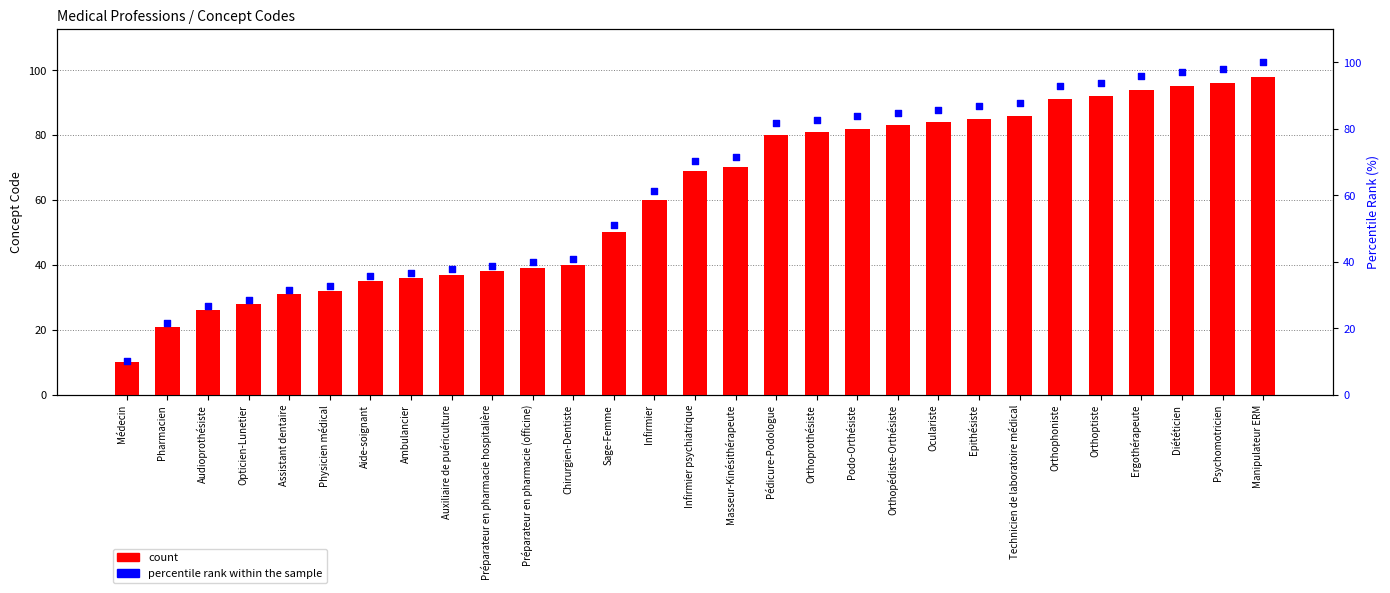

Which series has the largest total across all categories?

percentile rank within the sample